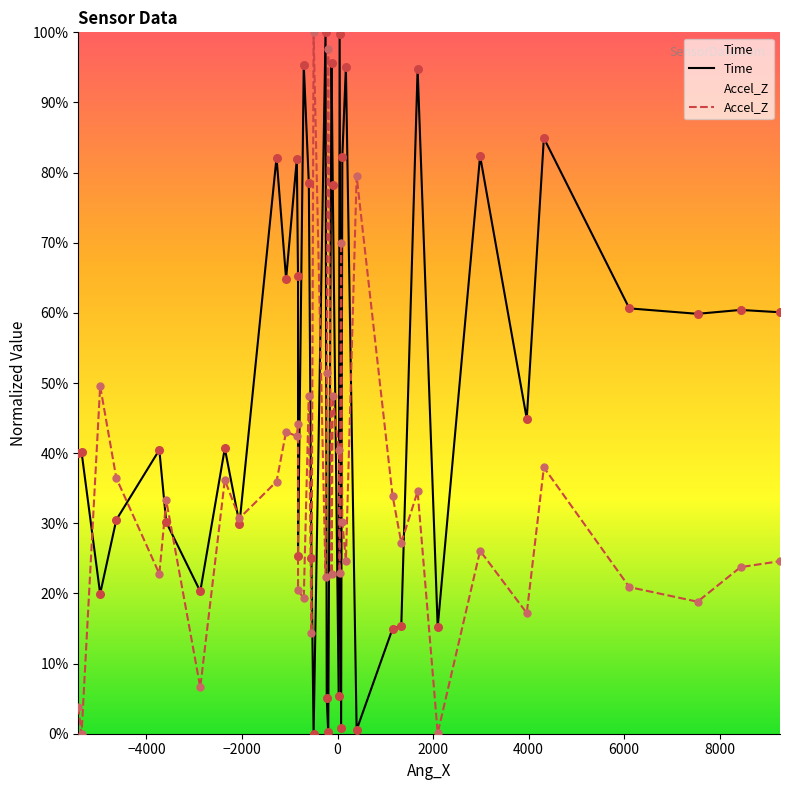

What are all the series names shown in the legend?

Time, Accel_Z